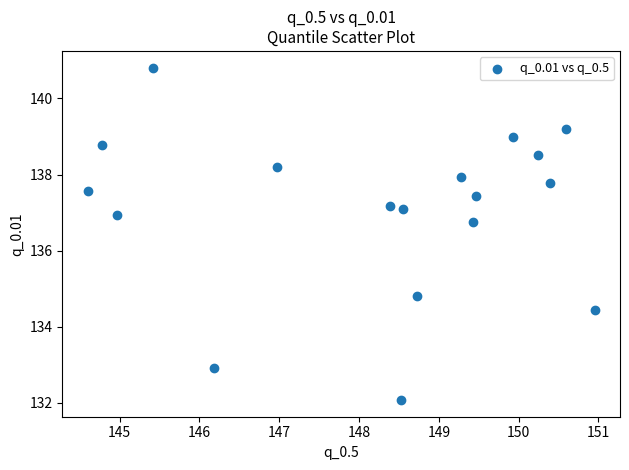

What Y value in the scatter plot is closest to 136?

136.8